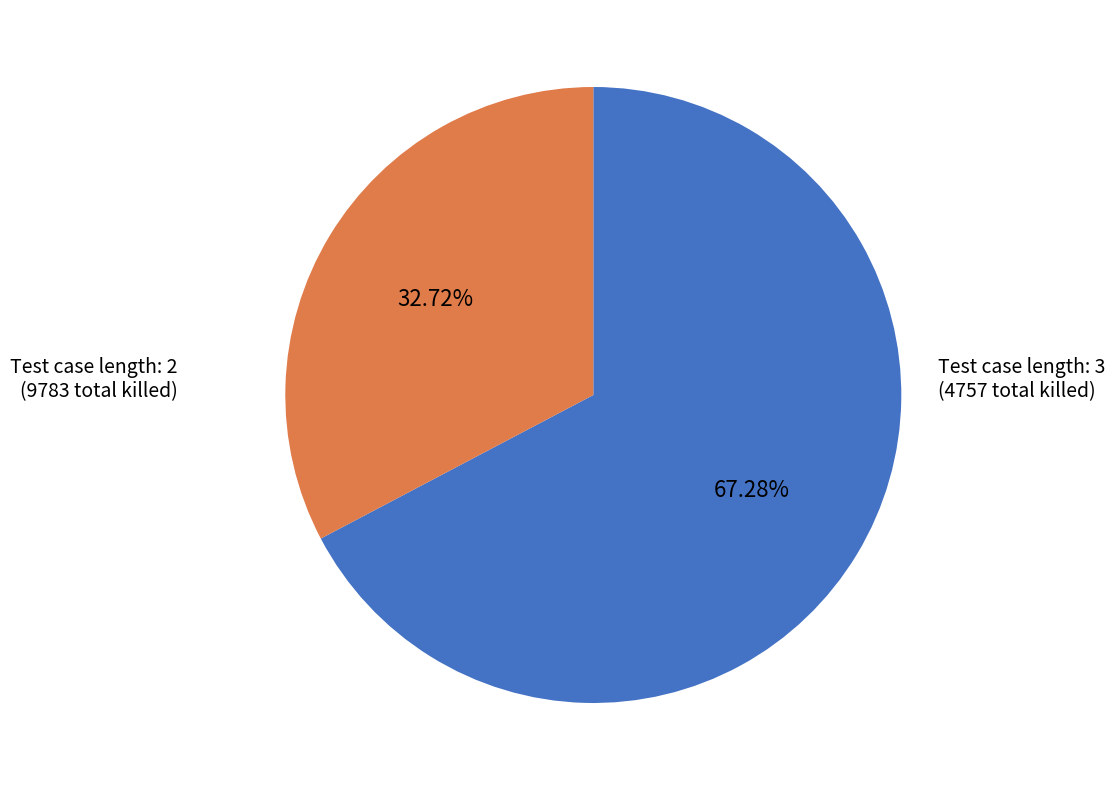

Does any single category account for the majority?

Yes